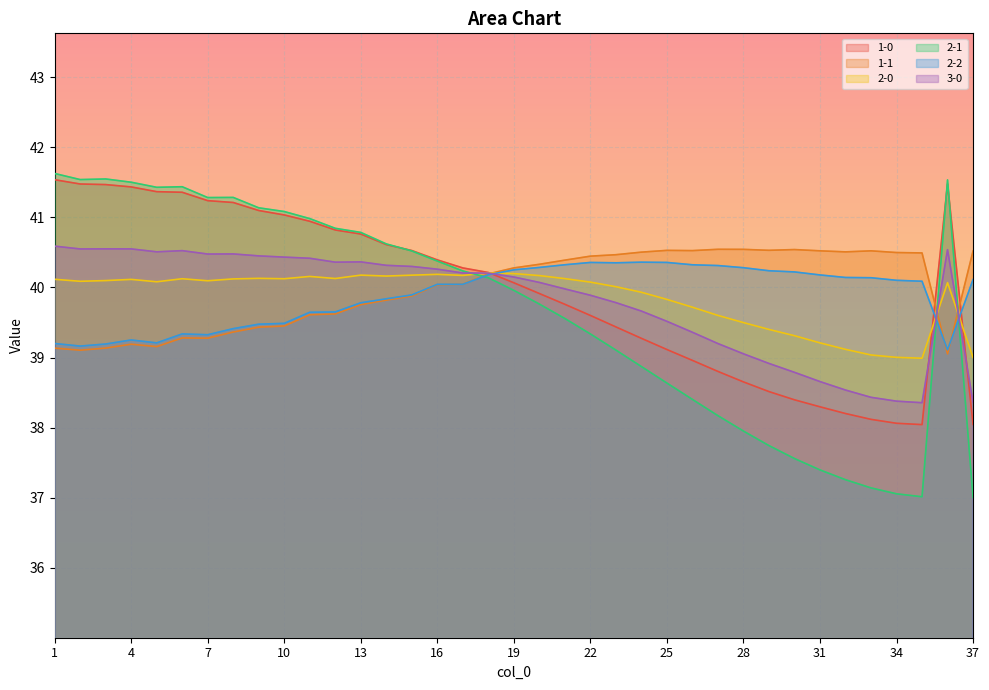

Which category has the highest value in the 1-0 series?

1